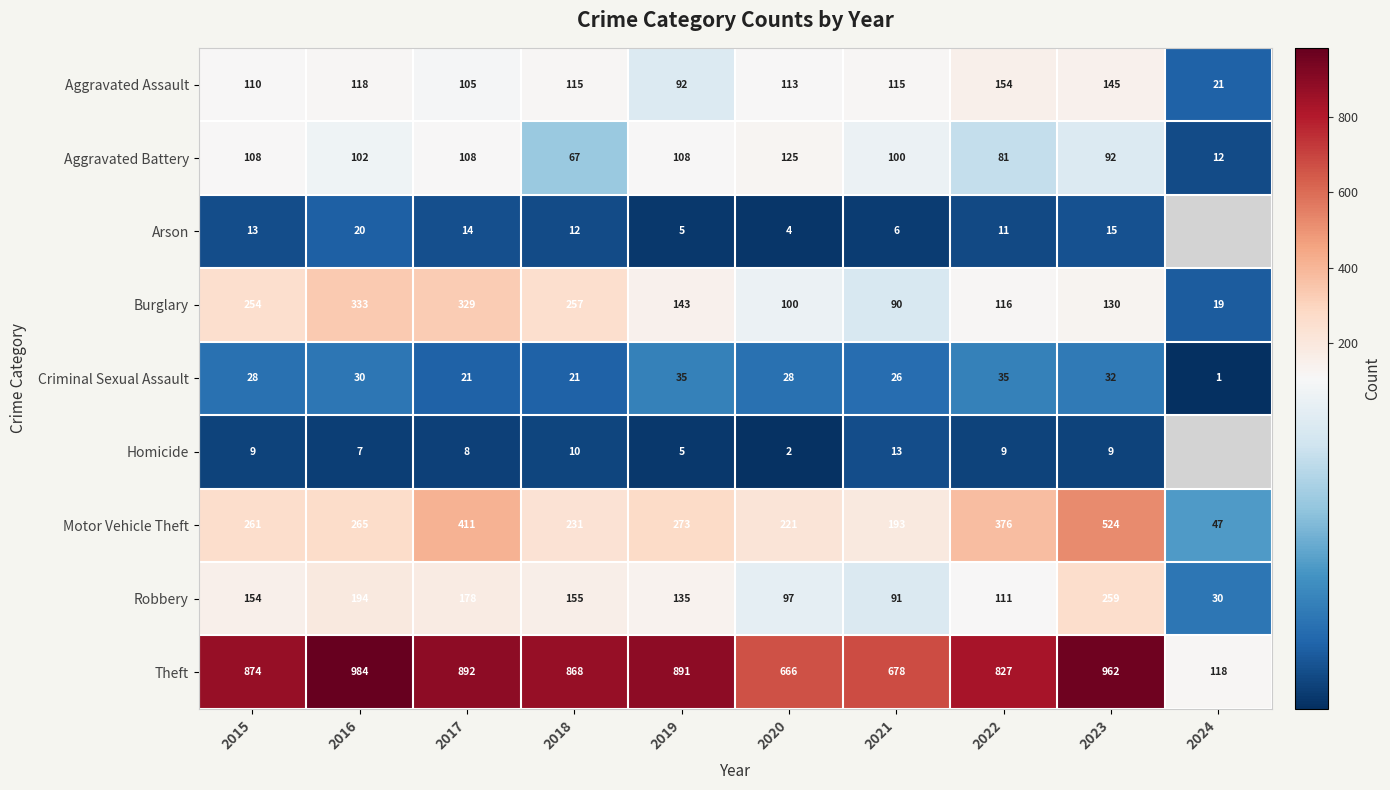

Rank the categories by Burglary value from lowest to highest.

2024, 2021, 2020, 2022, 2023, 2019, 2015, 2018, 2017, 2016